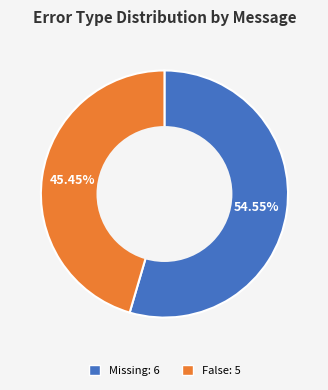

How many slices are in this pie chart?

2